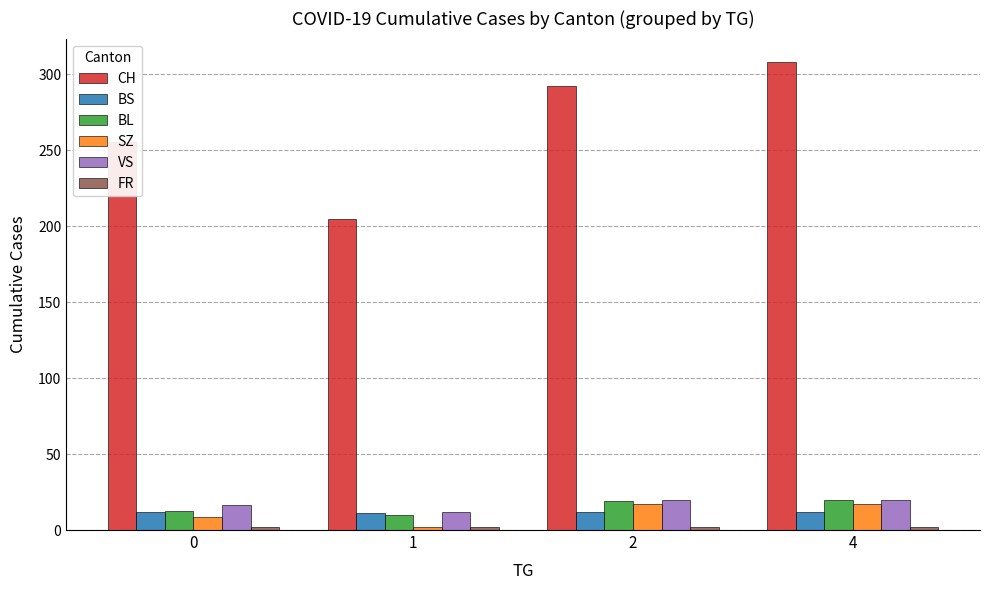

What value does the BL series have at 4?

20.0